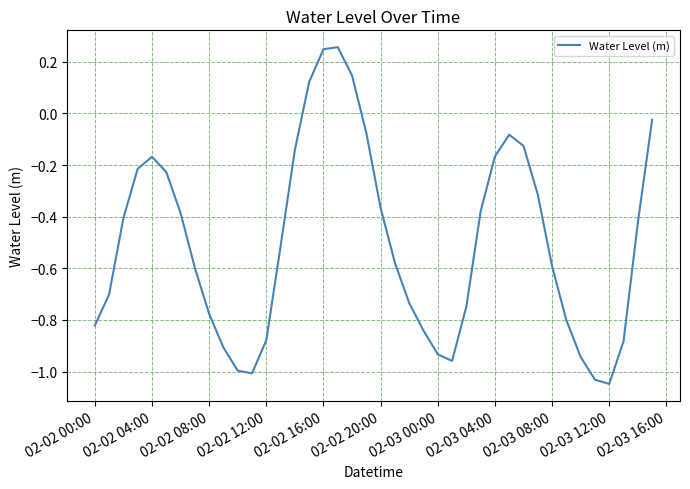

What is the difference between the maximum and minimum values?

1.3